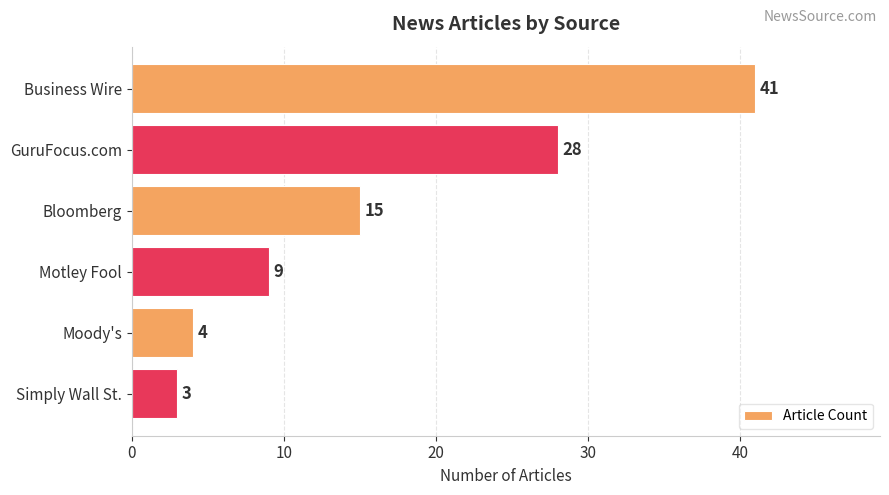

Count the number of categories in the chart.

6